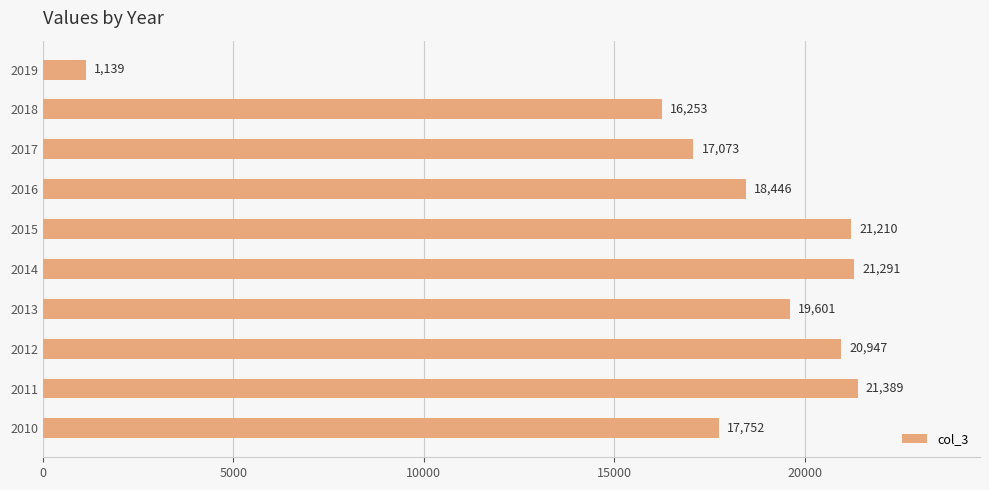

Reading top to bottom, extract all data points from this chart.

2019=1139	2018=16253	2017=17073	2016=18446	2015=21210	2014=21291	2013=19601	2012=20947	2011=21389	2010=17752